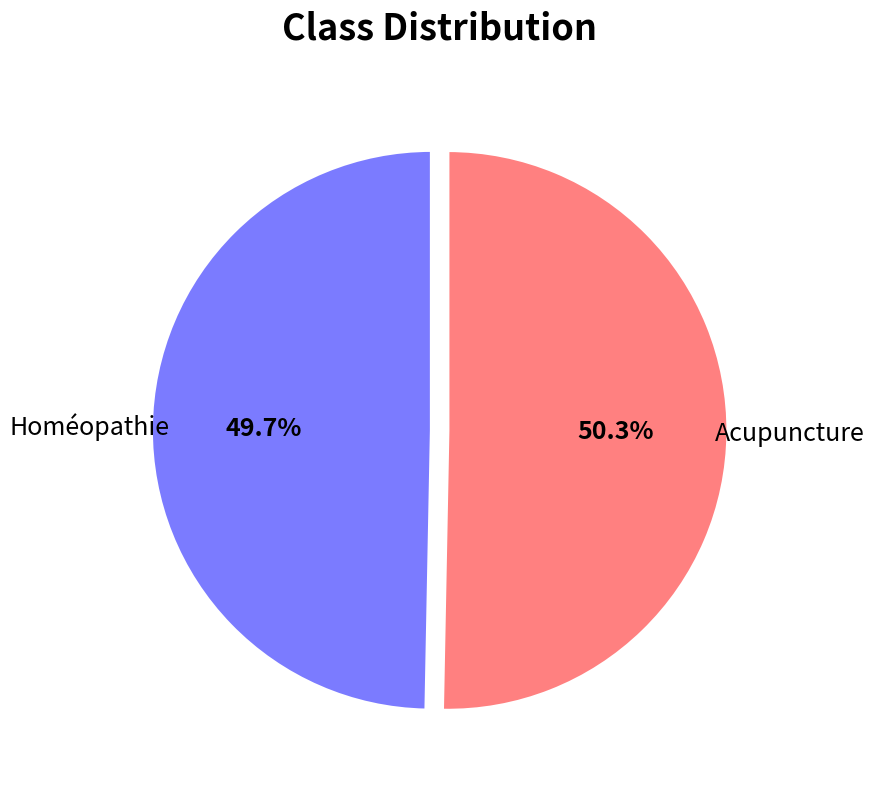

Does any single category account for the majority?

Yes